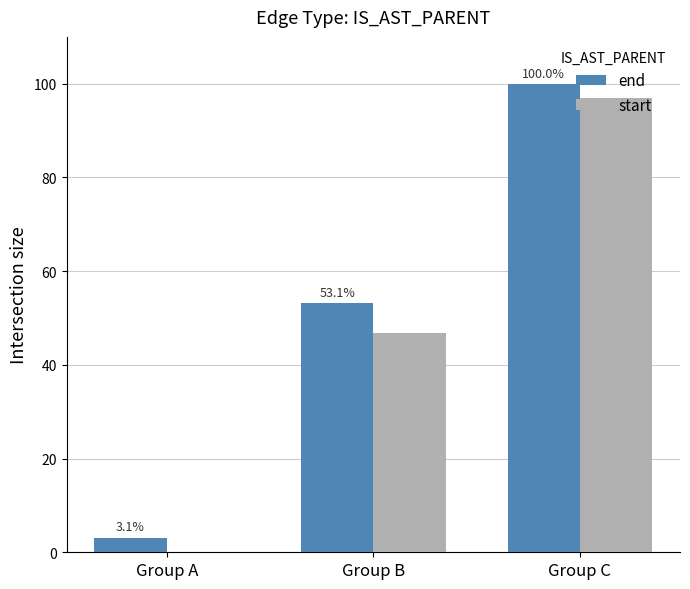

Reading left to right, extract all data points from this chart.

end: 3.1	53.1	100.0
start: 0.0	46.9	96.9